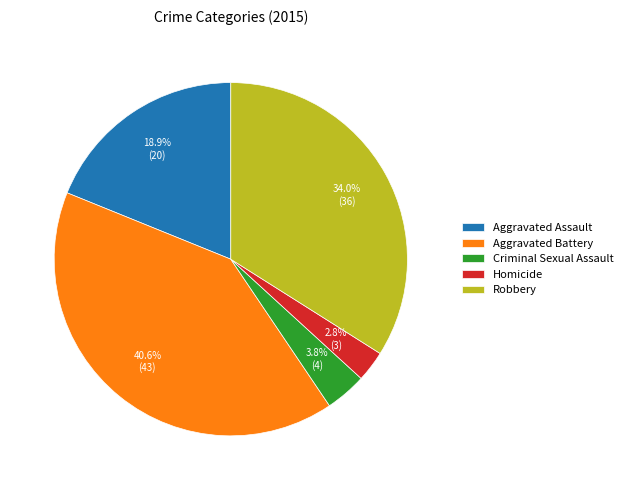

Which slice is the smallest?

Homicide